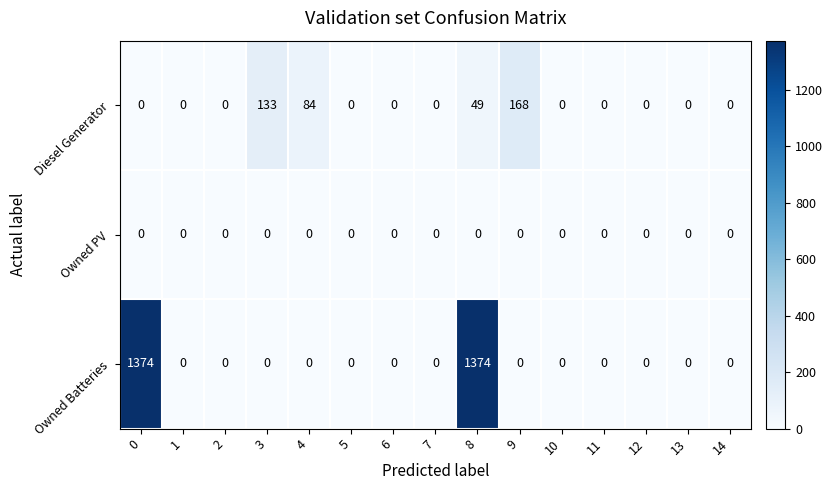

At which category is the sum across all series the highest?

8